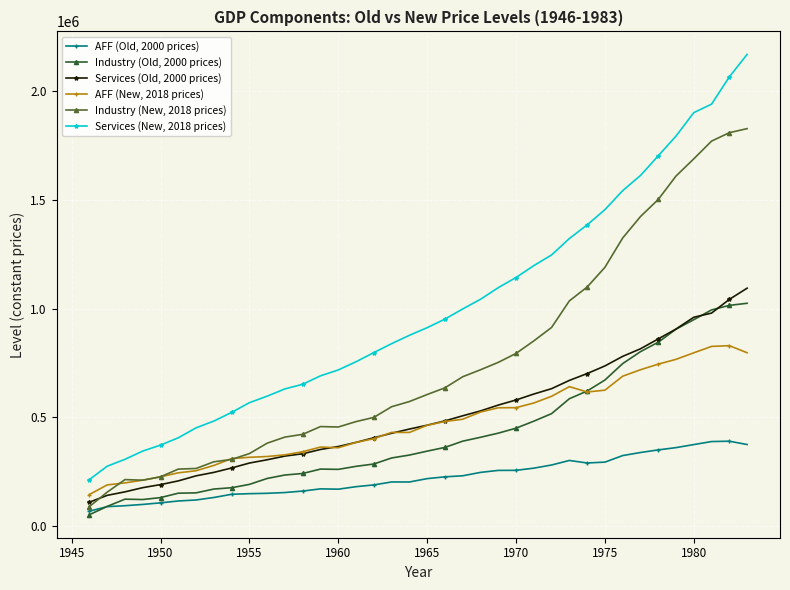

What is the lowest value of the Industry (New, 2018 prices) series?

89291.7